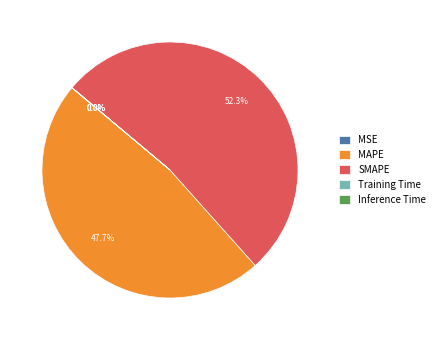

What is the largest slice in the pie chart?

SMAPE